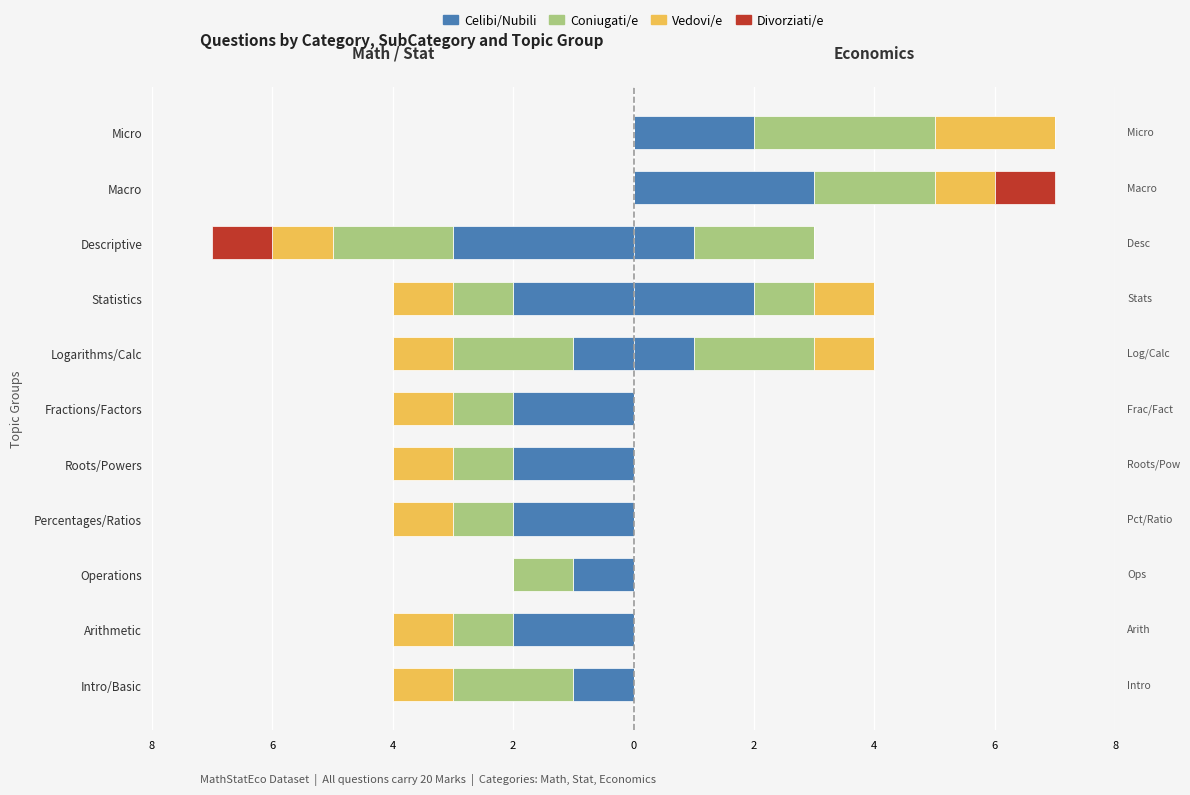

What is the difference between the second highest and minimum values in the Vedovi/e series?

1